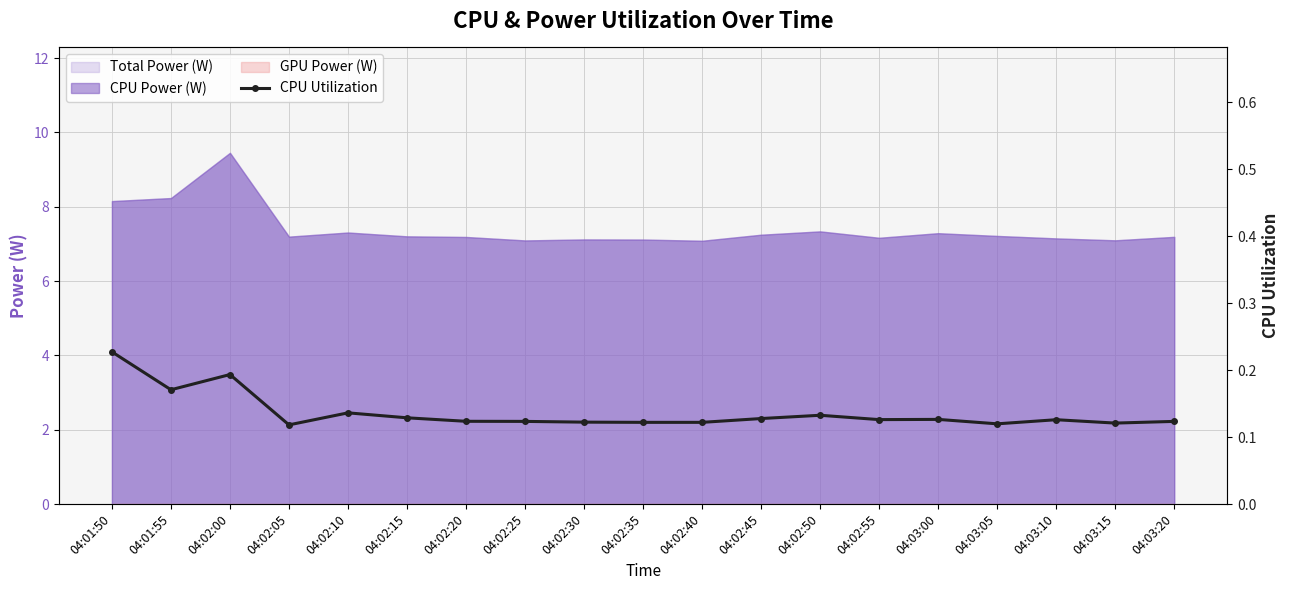

What is the difference between the values at 04:02:45 and 04:01:50?

0.1